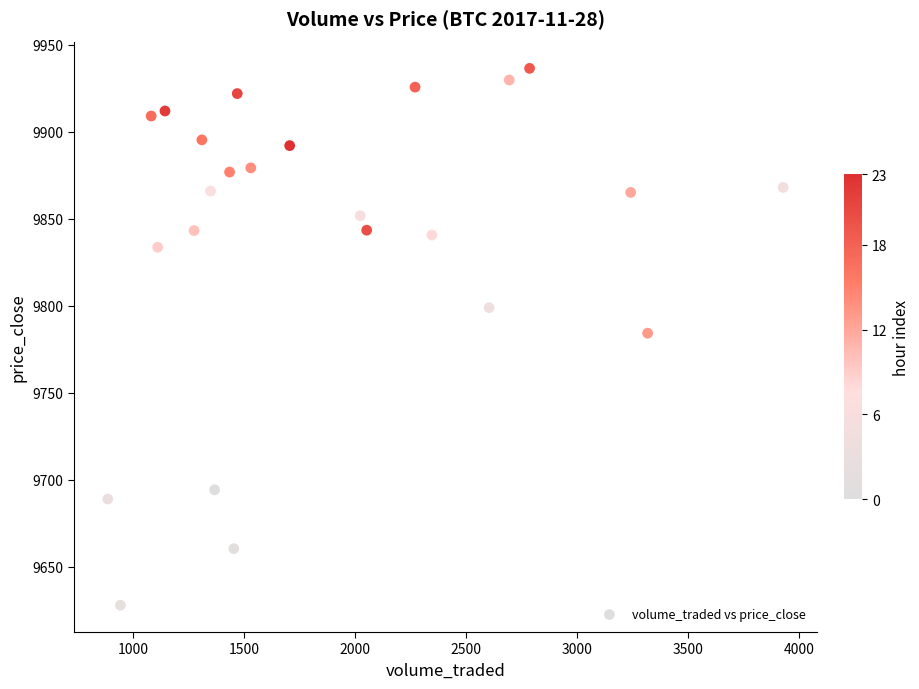

What is the range of X values (max minus min)?

3041.3